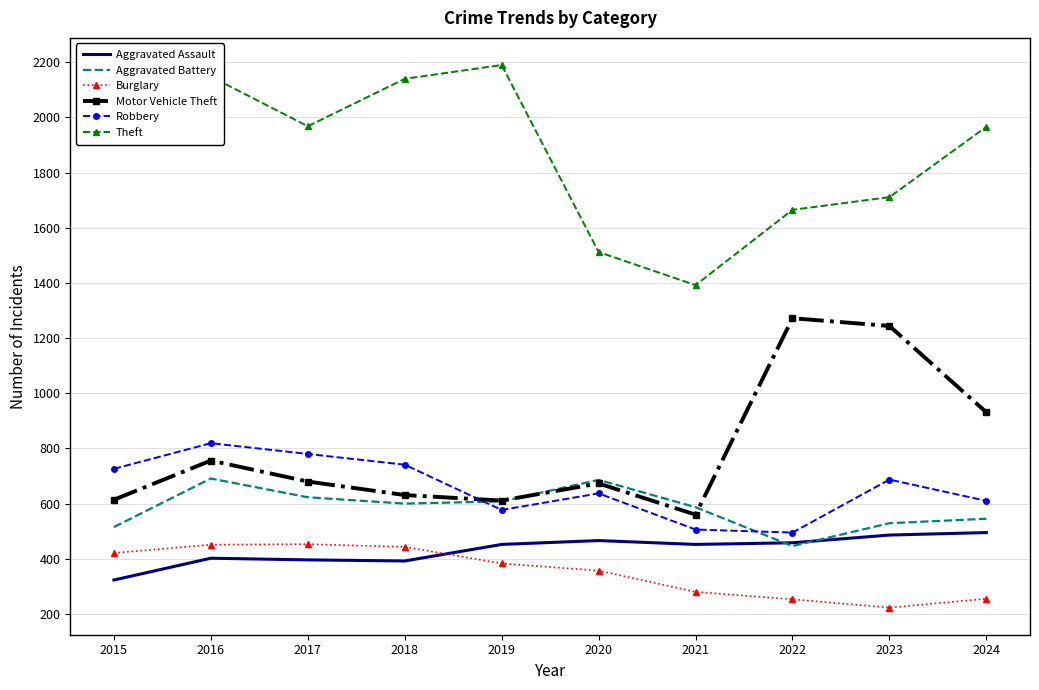

What is the minimum value shown in the chart?

223